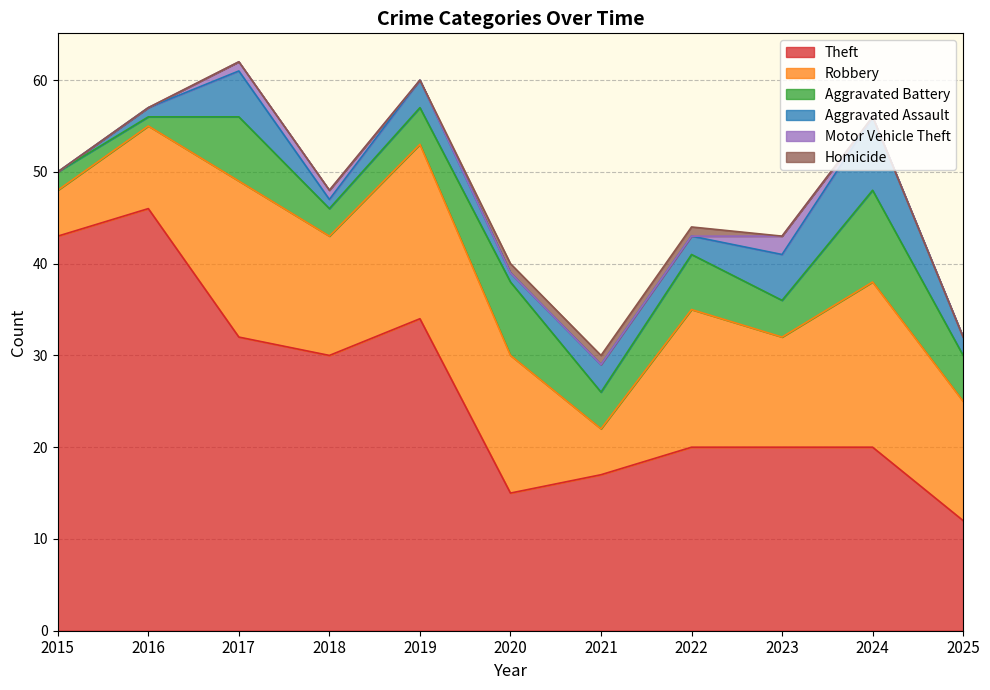

Which series has the largest total across all categories?

Theft